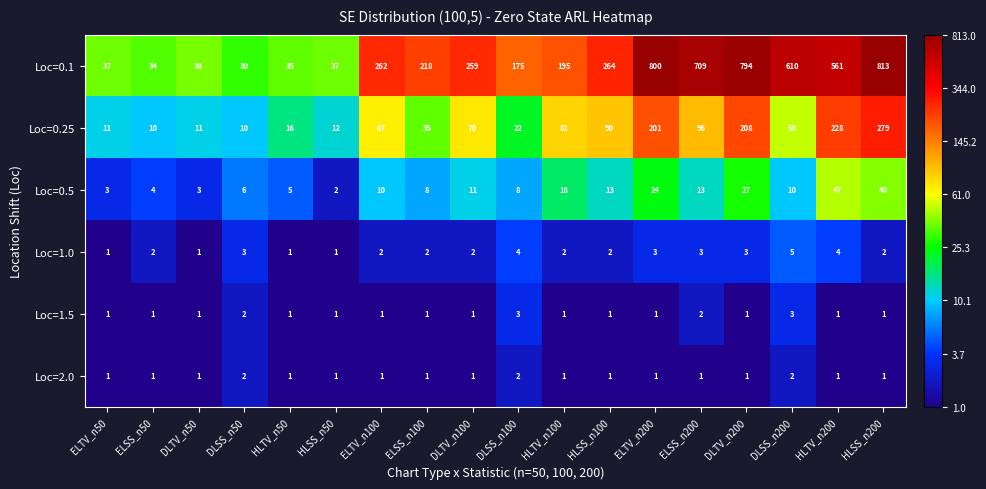

What is the total value across all series at DLTV_n100?

344